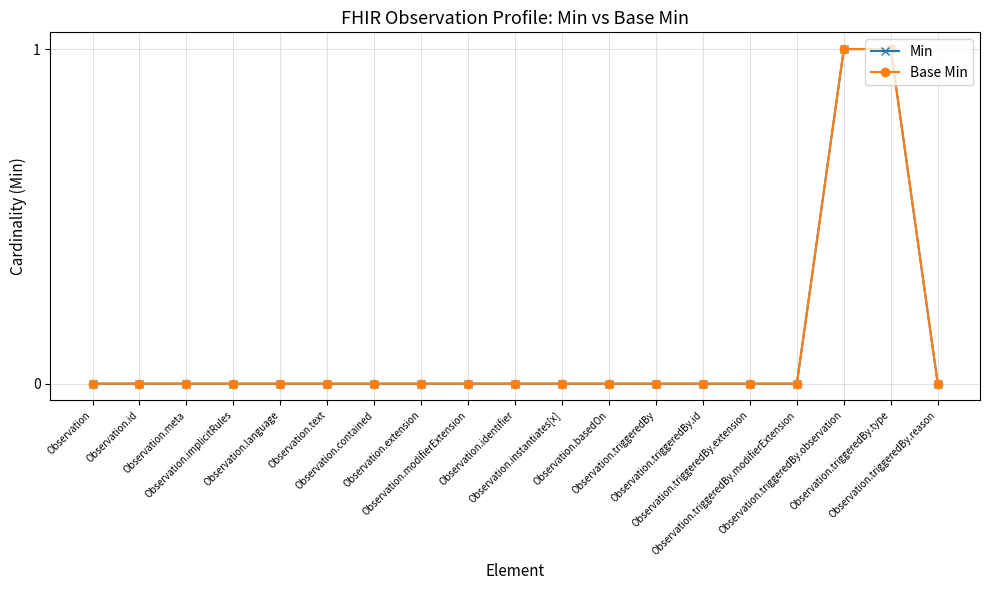

Does the chart have visible grid lines?

Yes